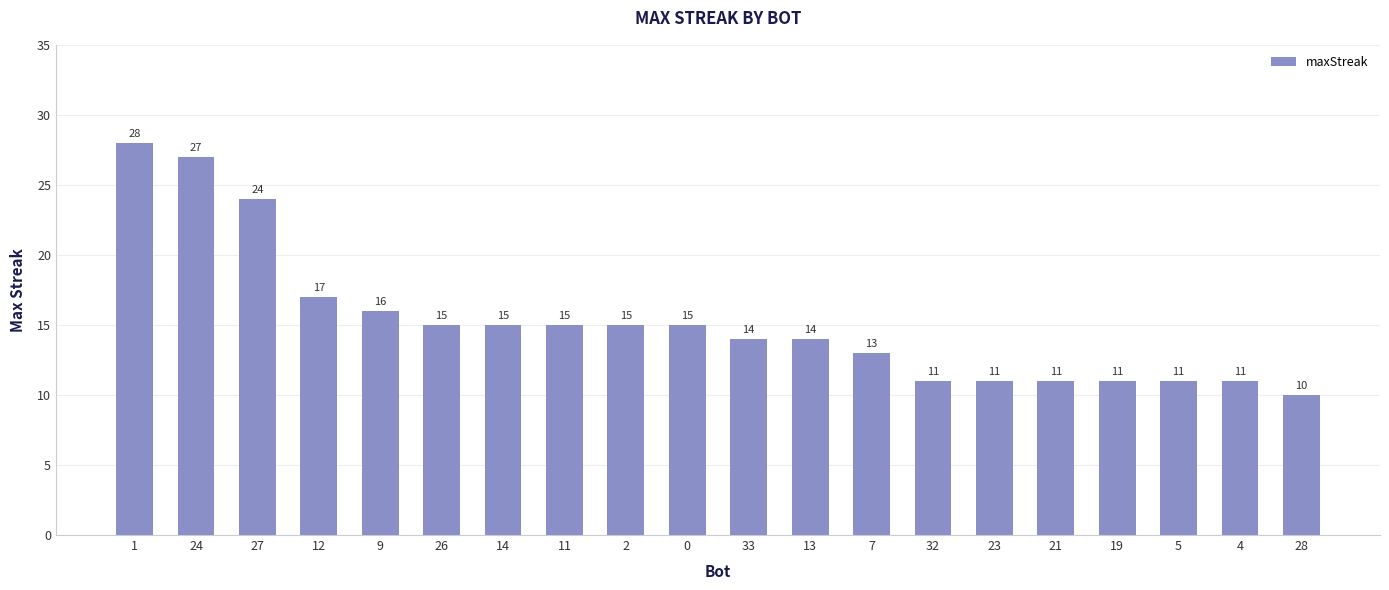

What is the sum of the values at 32 and 33?

25